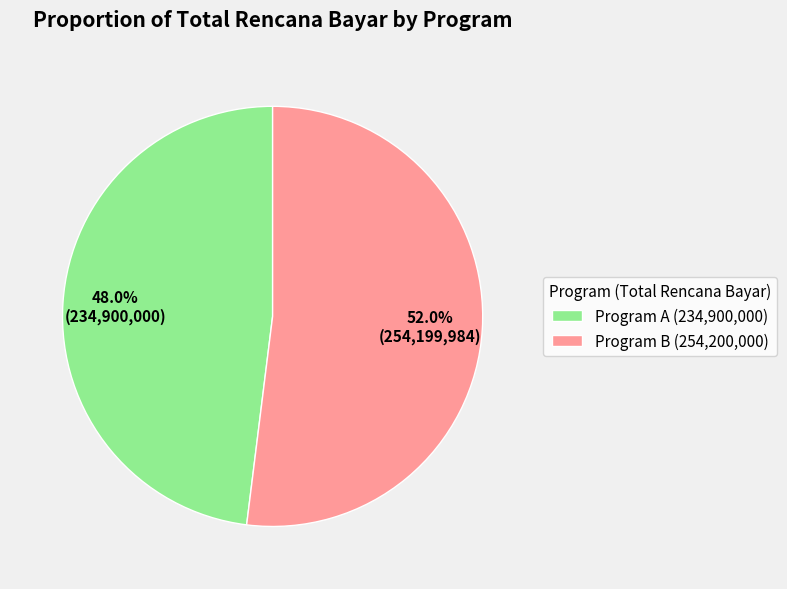

To the nearest percent, what is the difference between the largest and smallest slice percentages?

4%